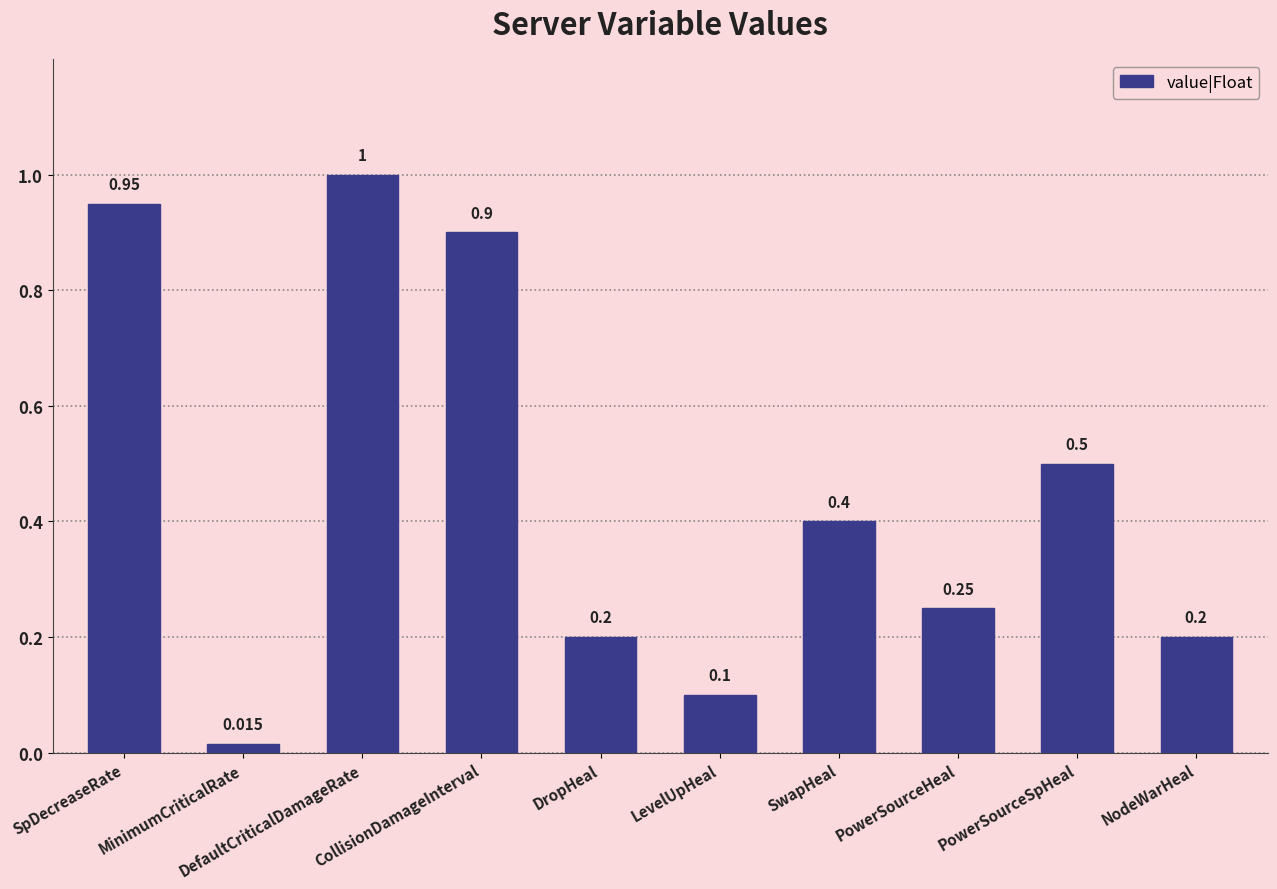

Does the chart contain any negative values?

No